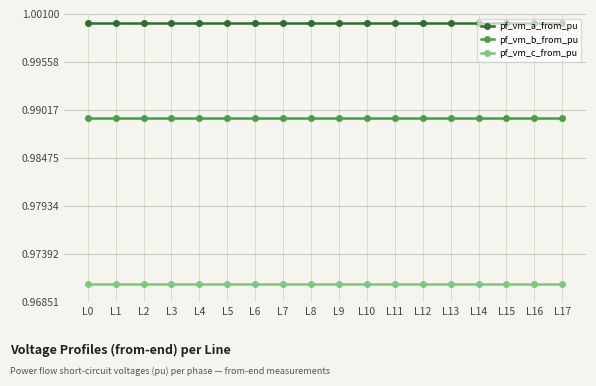

The value of pf_vm_a_from_pu at L7 is 1.0. True or false?

True